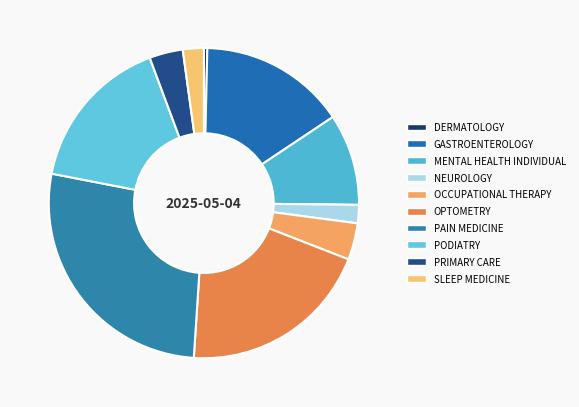

Is there any slice that represents more than half of the pie?

No